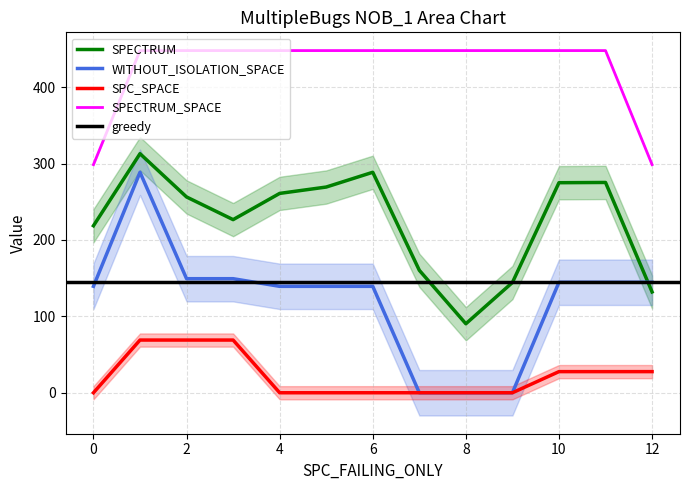

True or false: SPECTRUM and SPC_SPACE intersect in this chart.

False